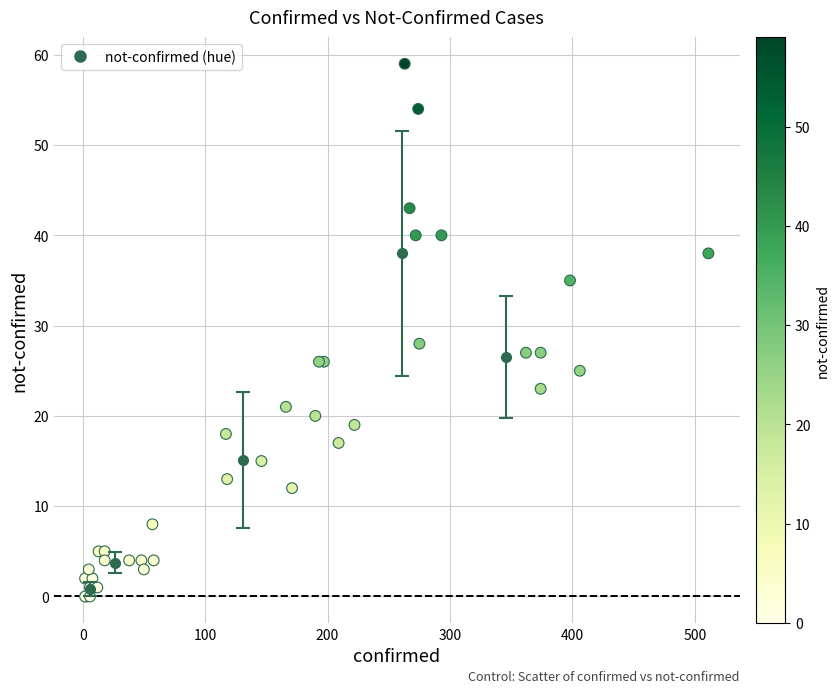

What Y value in the scatter plot is closest to 29?

28